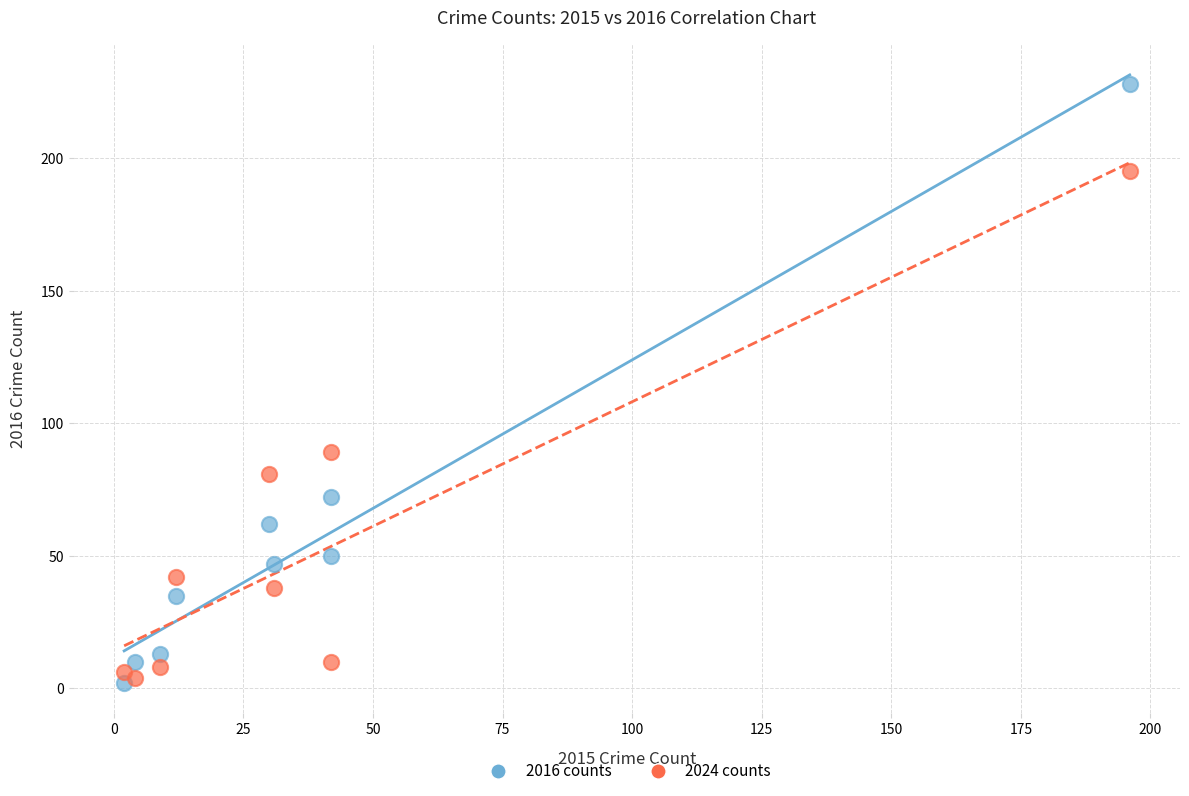

In the 2024 counts series, what Y value is closest to 99?

89